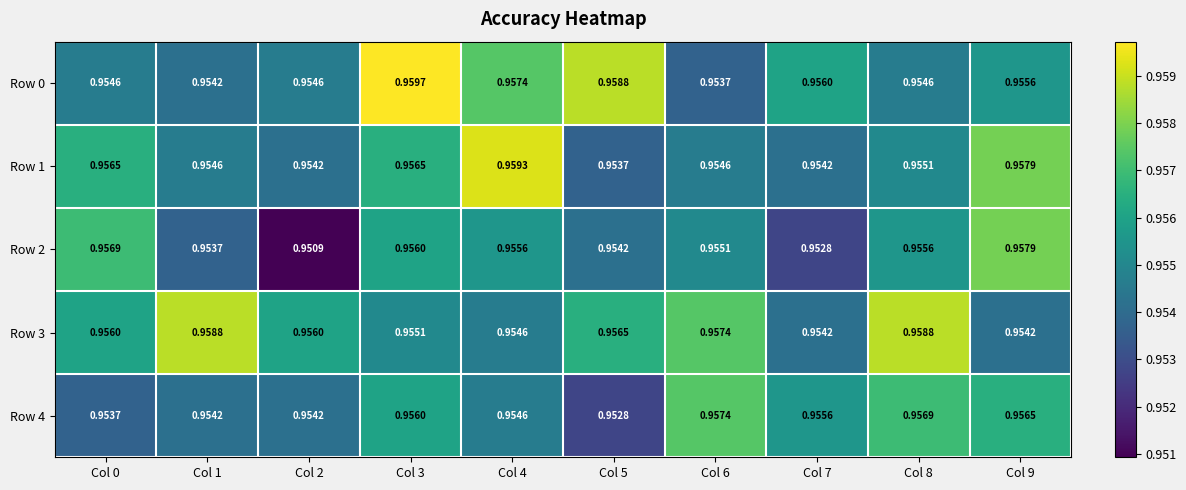

Which category has the lowest value across all series?

Col 2